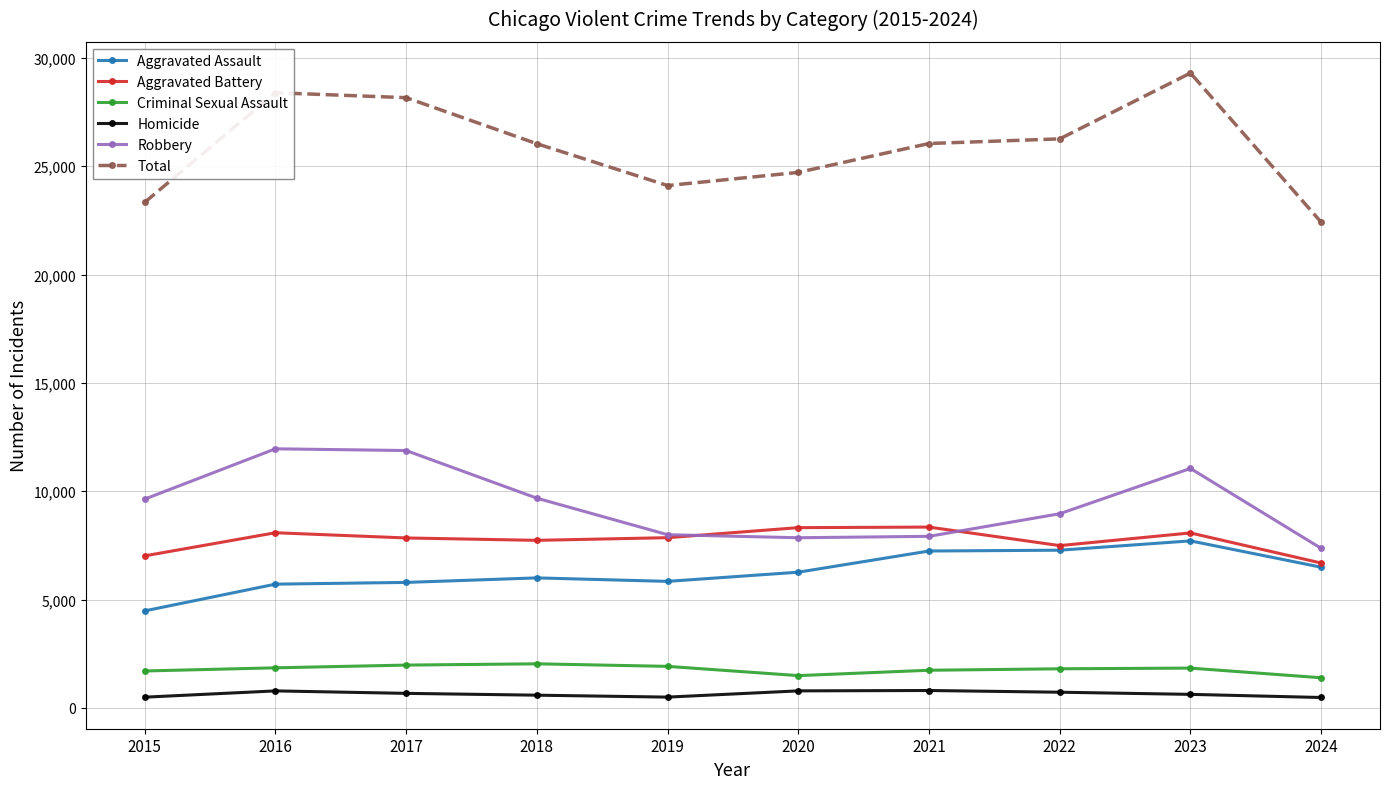

What is the sum of all Aggravated Battery values?

77467